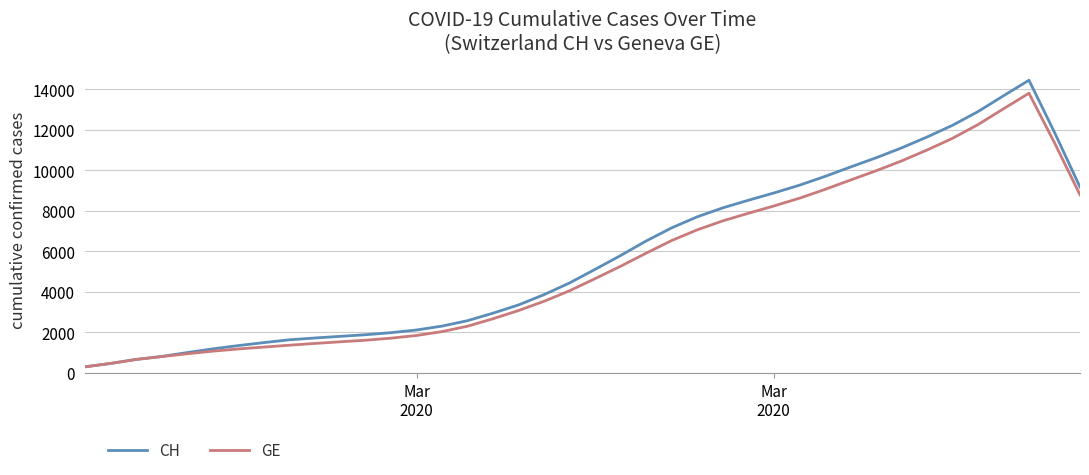

What are all the series names shown in the legend?

CH, GE